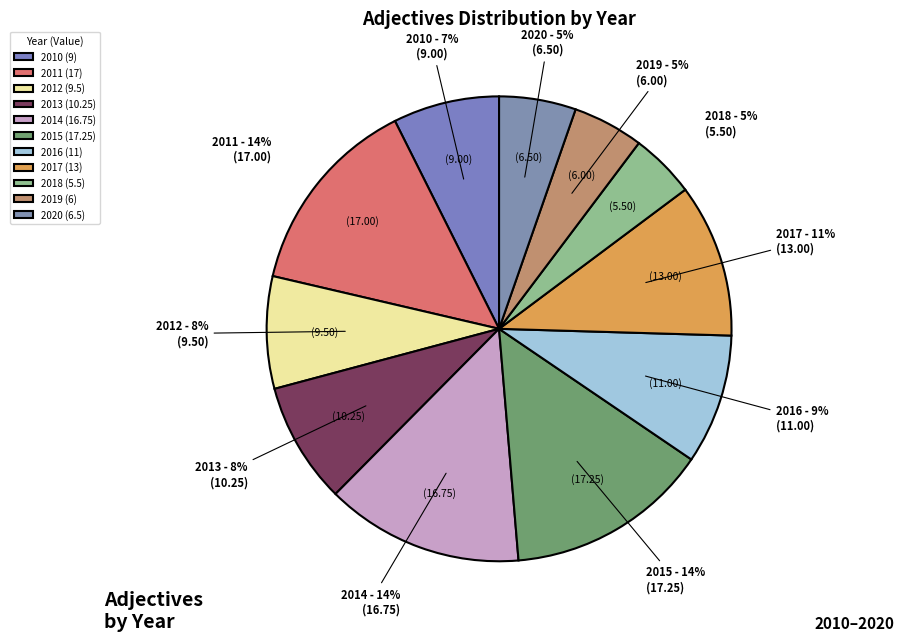

To the nearest percent, what portion does 2017 represent?

11%